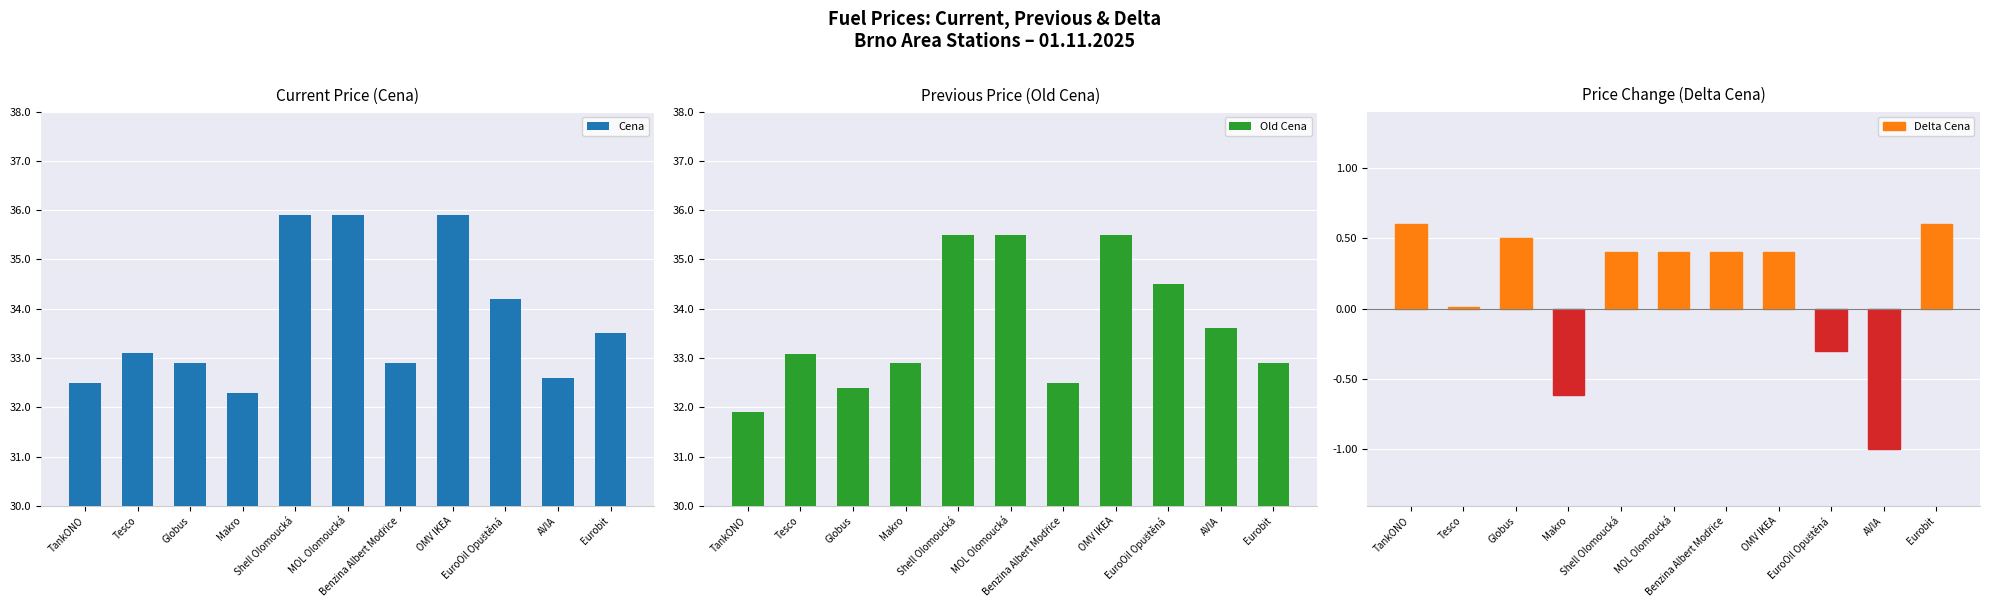

What are all the series names shown in the legend?

Cena, Old Cena, Delta Cena